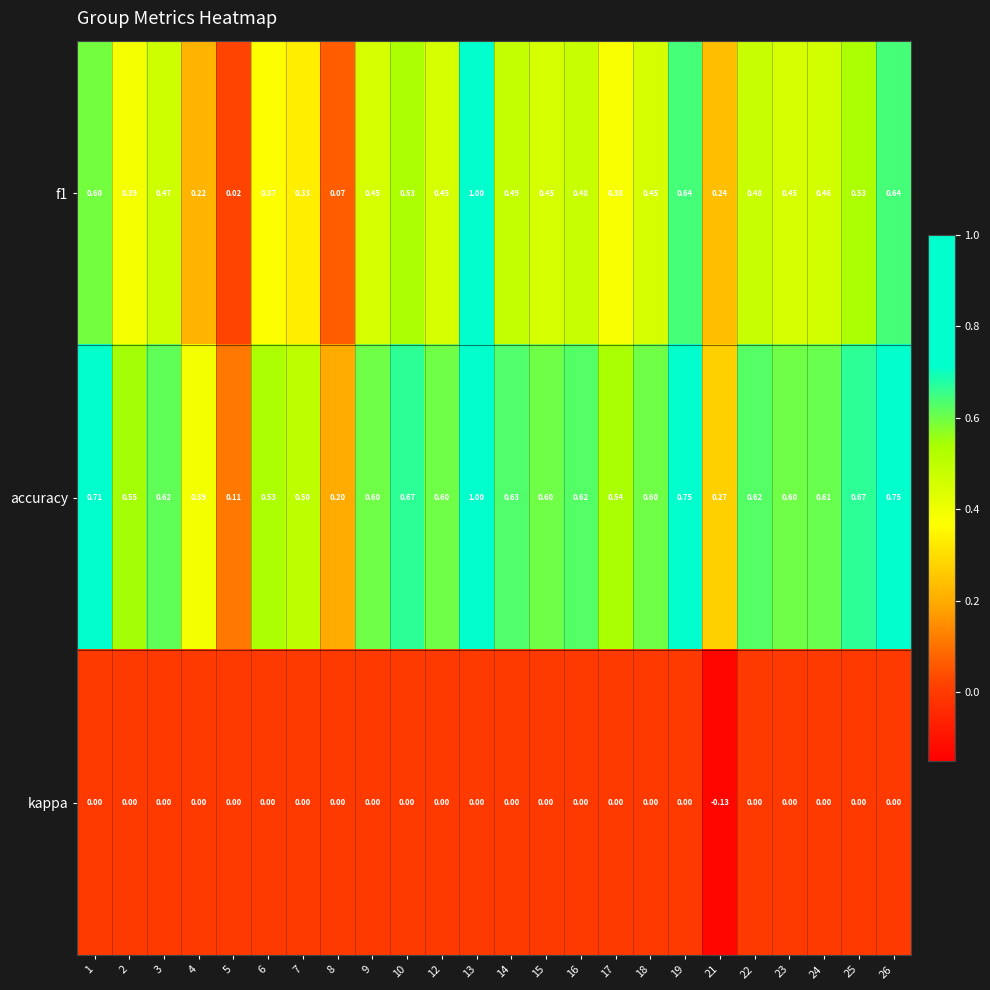

Which series has the largest total across all categories?

accuracy